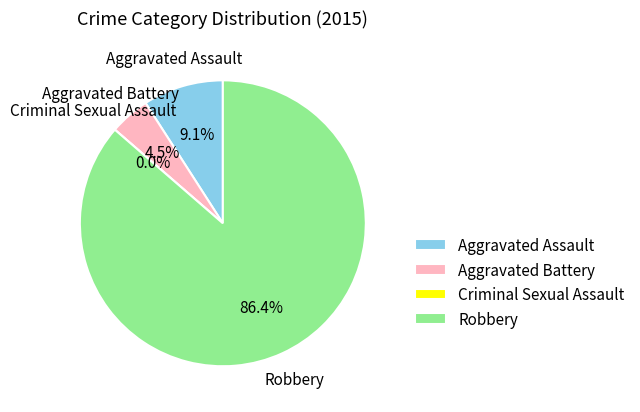

How many segments does this pie chart have?

4